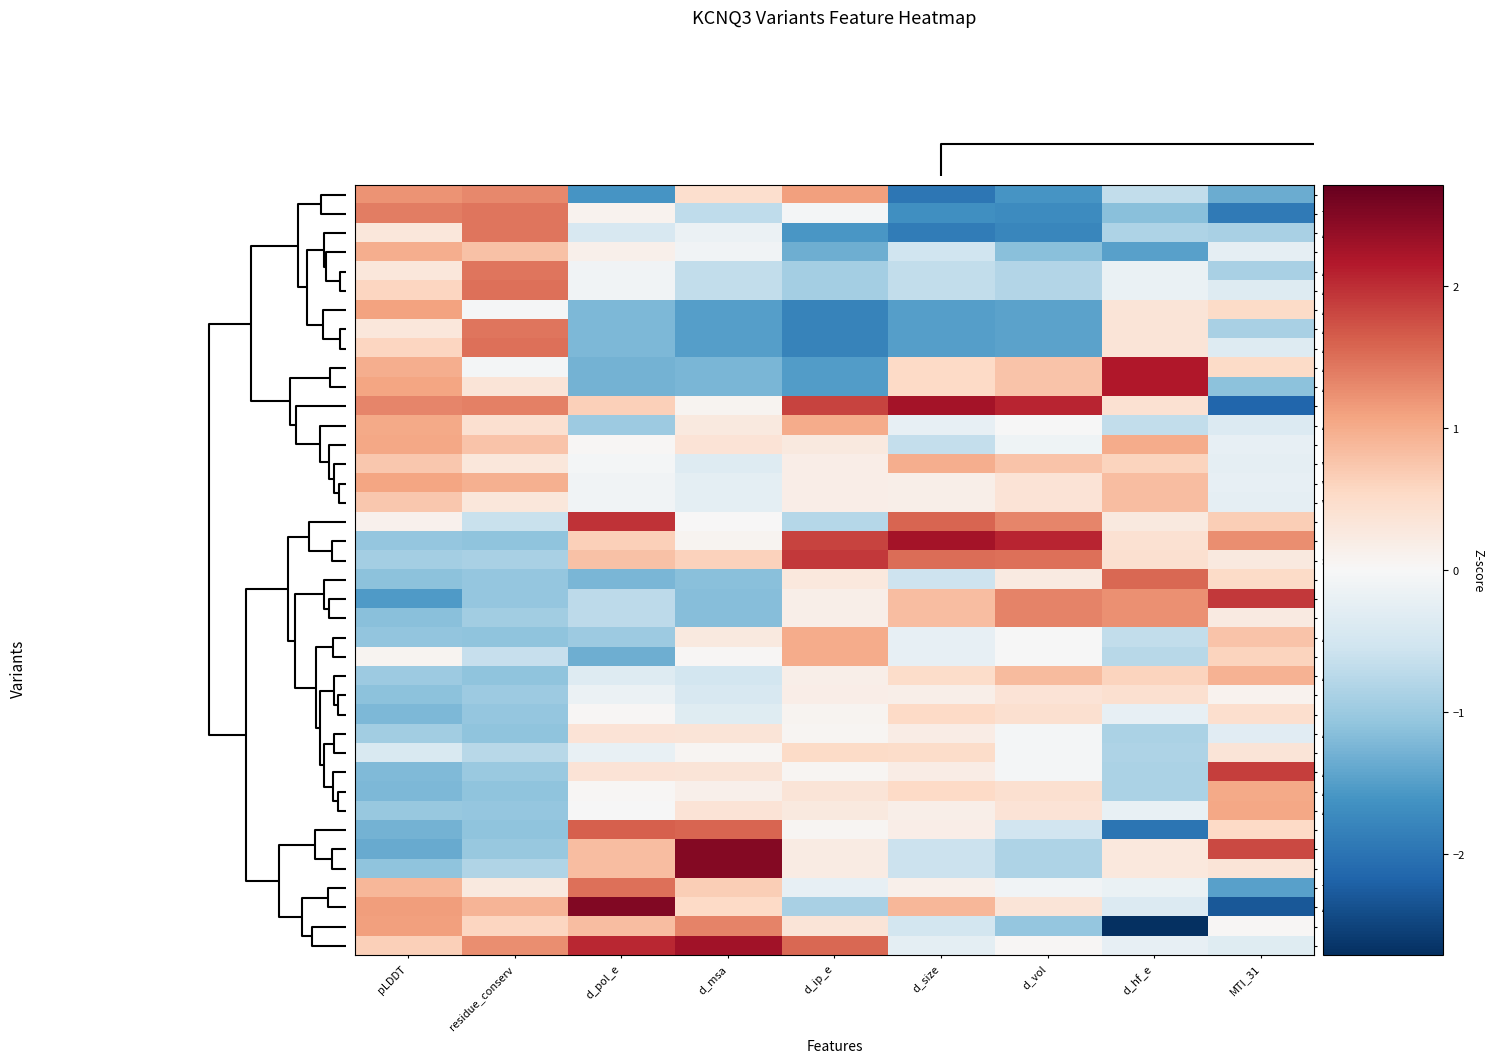

What is the smallest value displayed?

-2.7